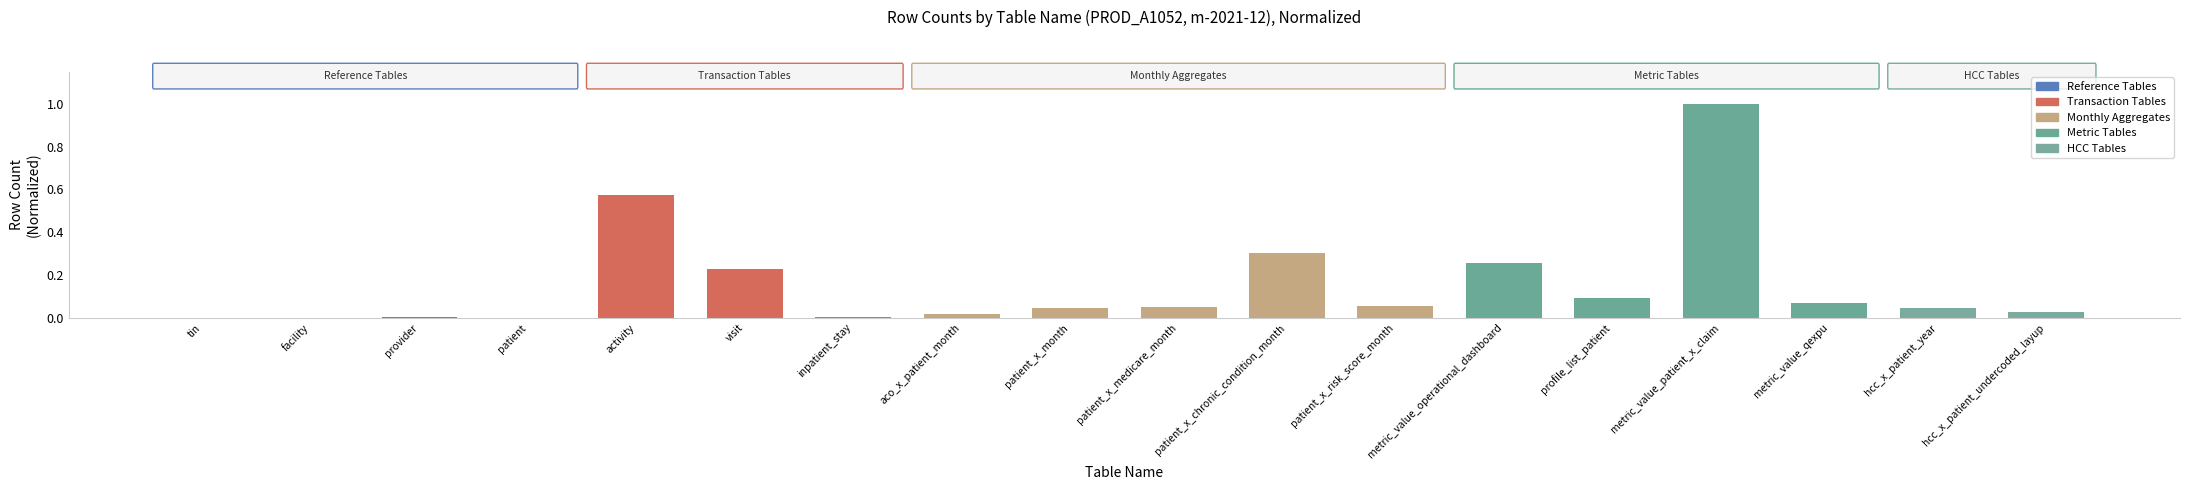

What is the sum of all values?

2.8